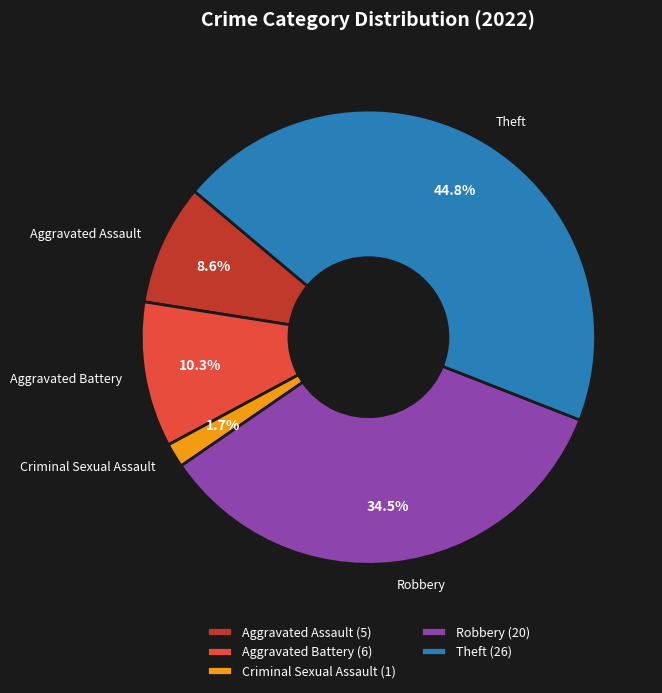

Which has a higher value, Theft or Aggravated Battery?

Theft